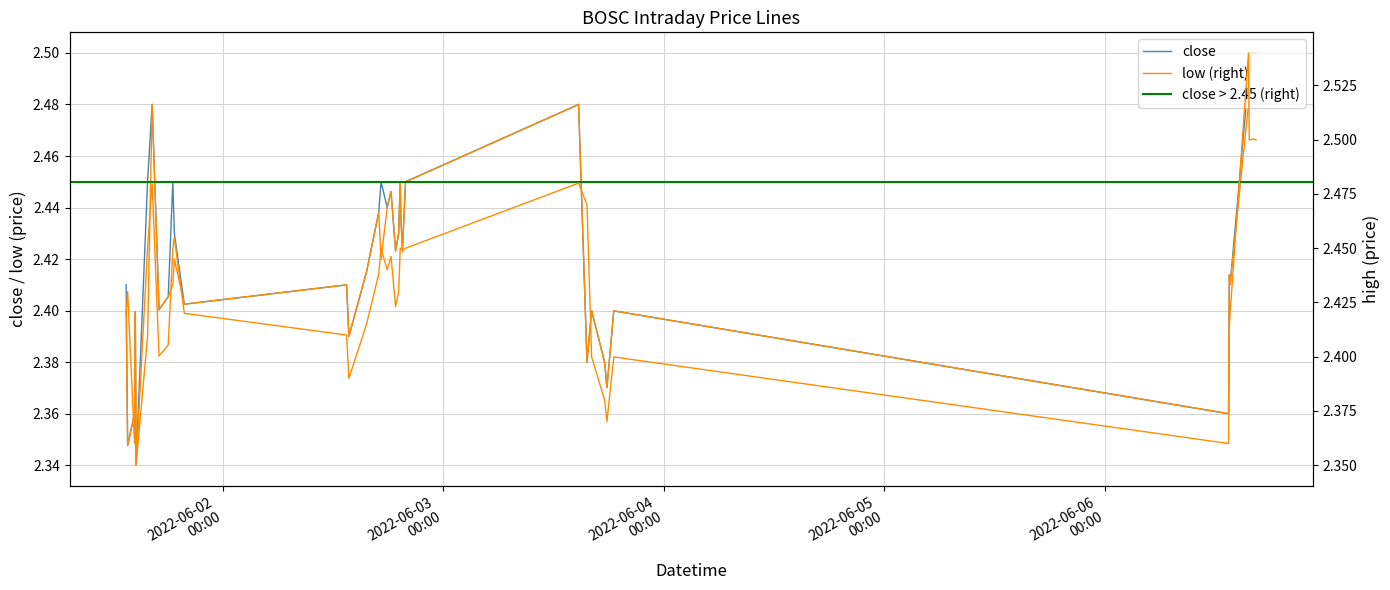

List the series in order of their overall mean, lowest first.

low, close, high